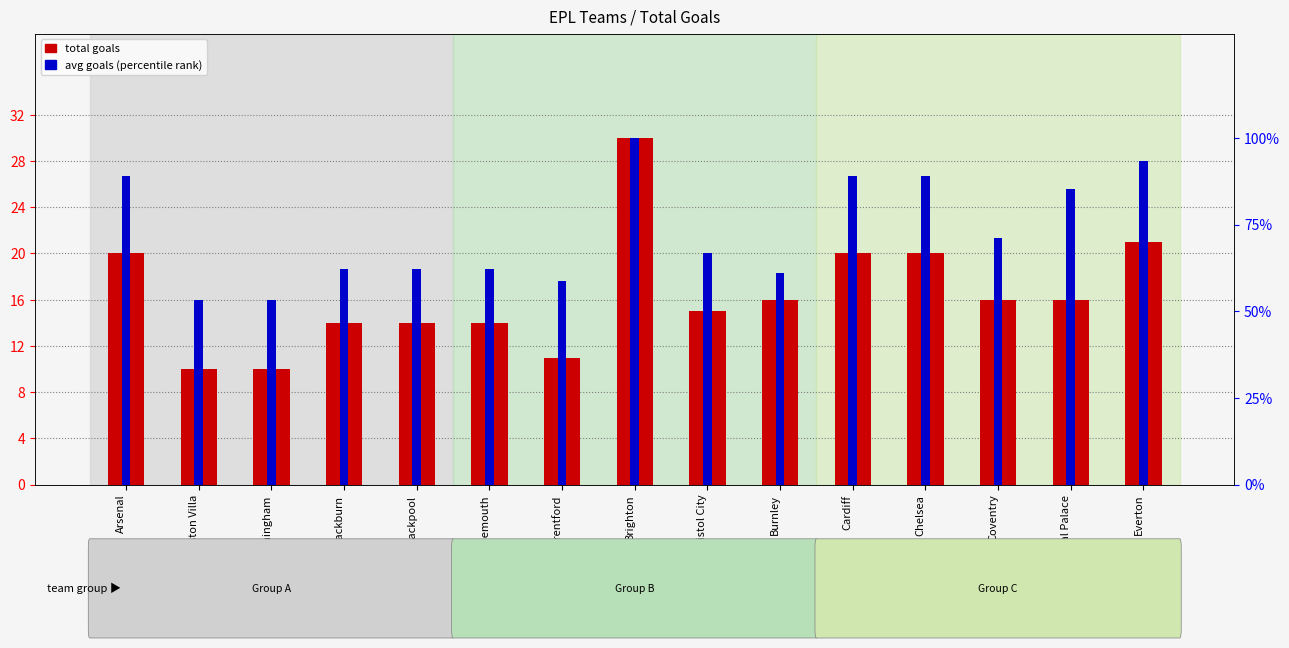

Which series has the largest range (max minus min)?

avg goals (scaled)